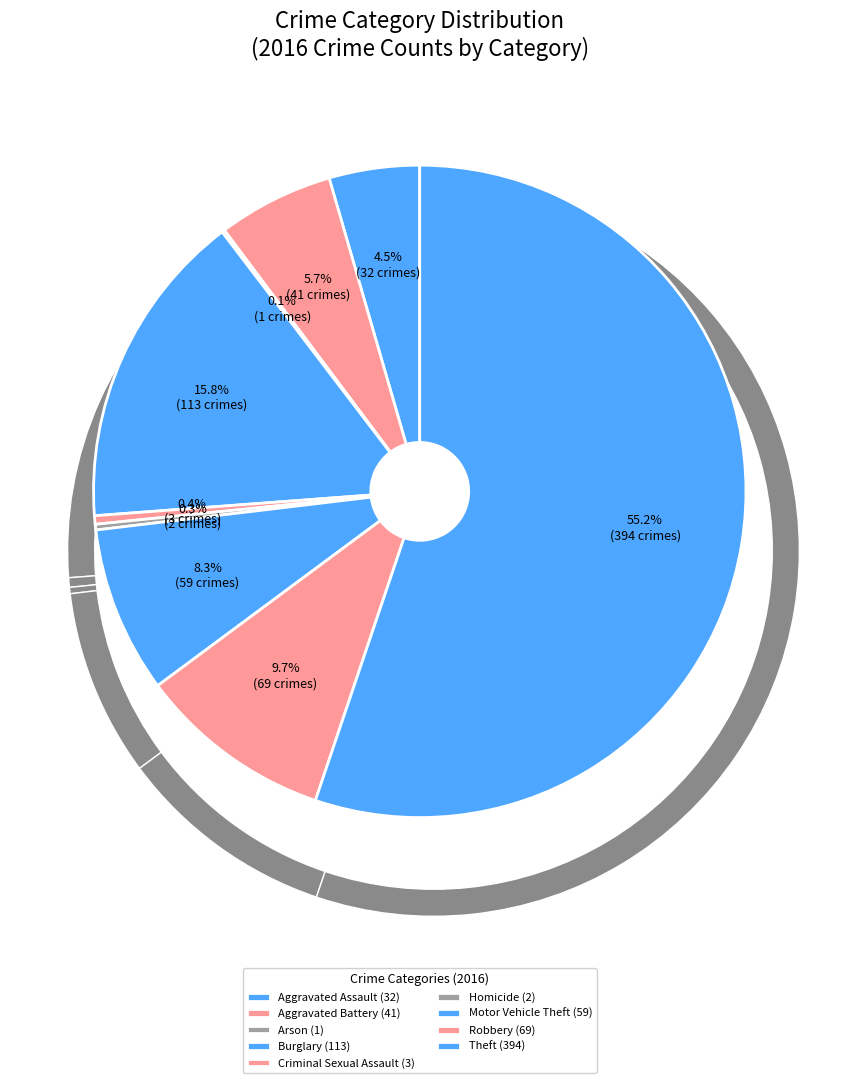

Is it true that Aggravated Battery is 6% of the pie?

True